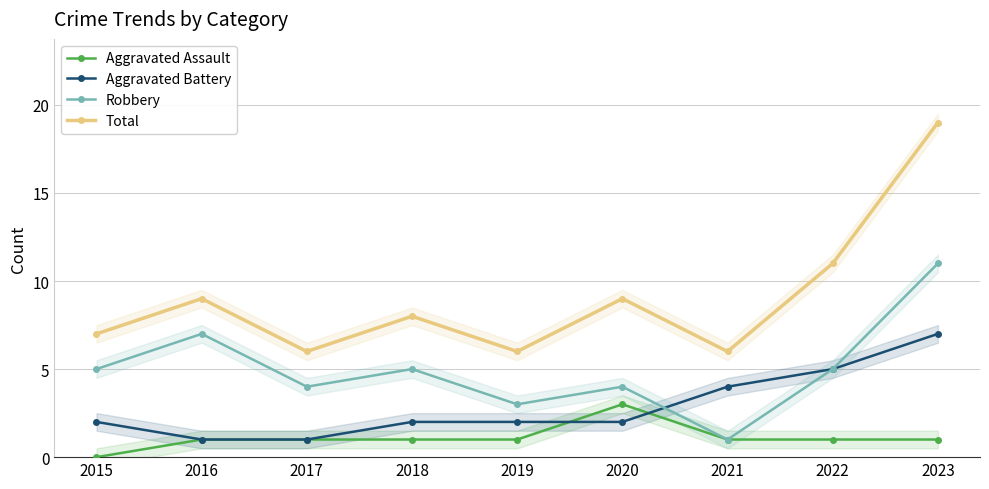

What is the sum of the Aggravated Battery values at 2022 and 2020?

7